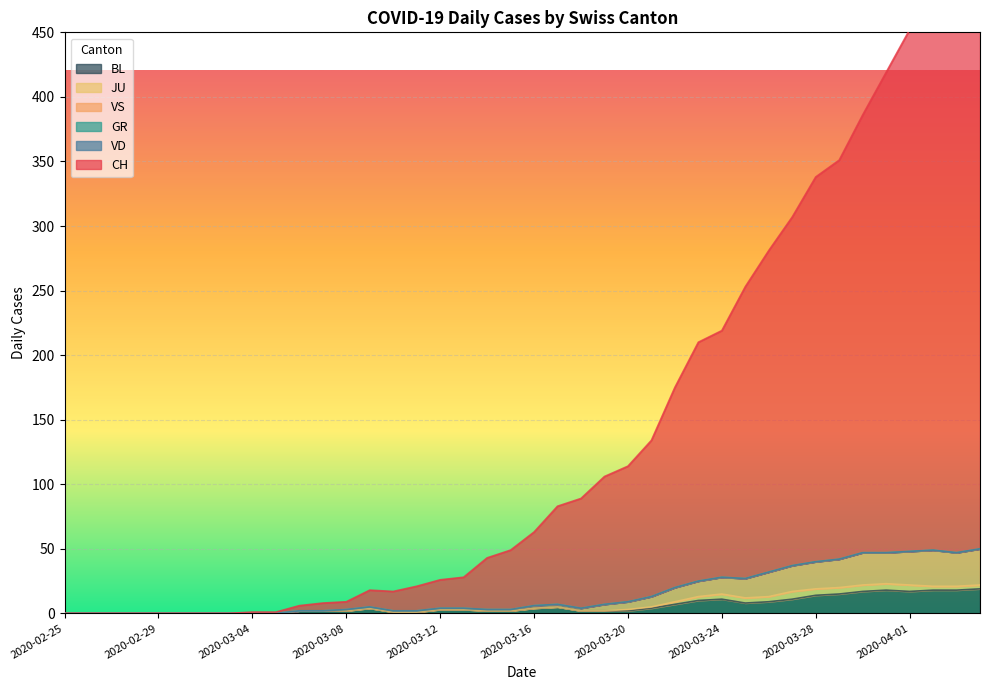

What is the highest value of the BL series?

19